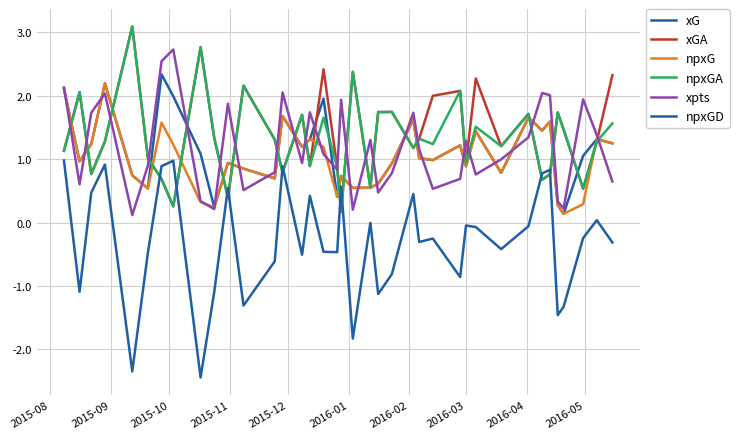

How many lines are shown in the chart?

6